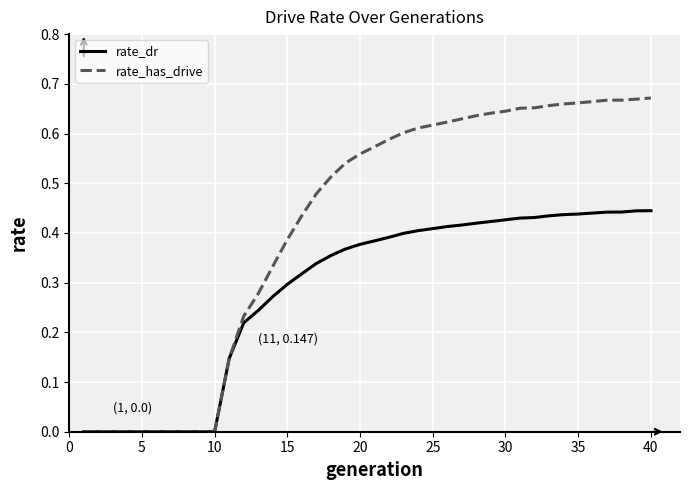

List the series in order of their peak value, lowest first.

rate_dr, rate_has_drive